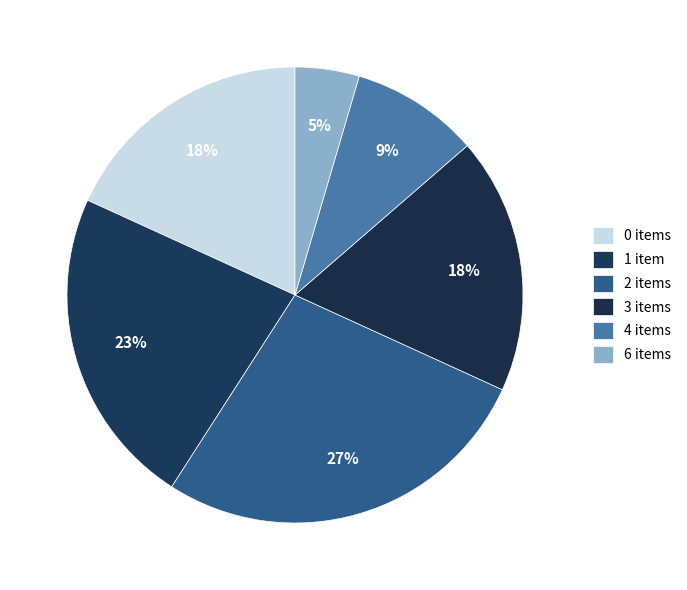

To the nearest percent, what is the average slice percentage?

17%